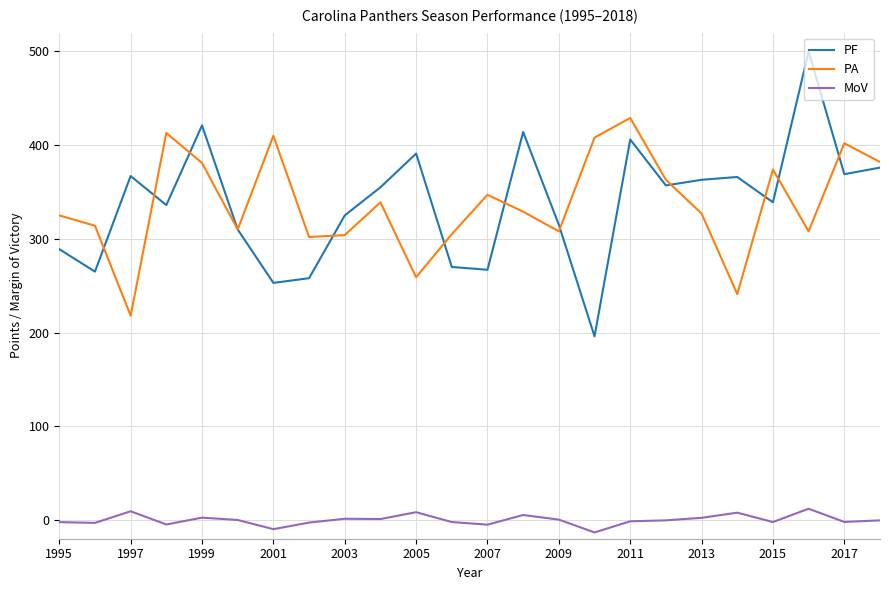

What is the minimum value shown in the chart?

-13.3